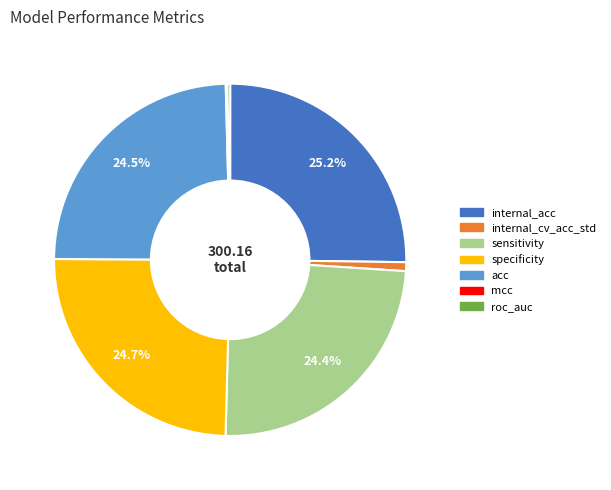

What is the largest slice in the pie chart?

internal_acc